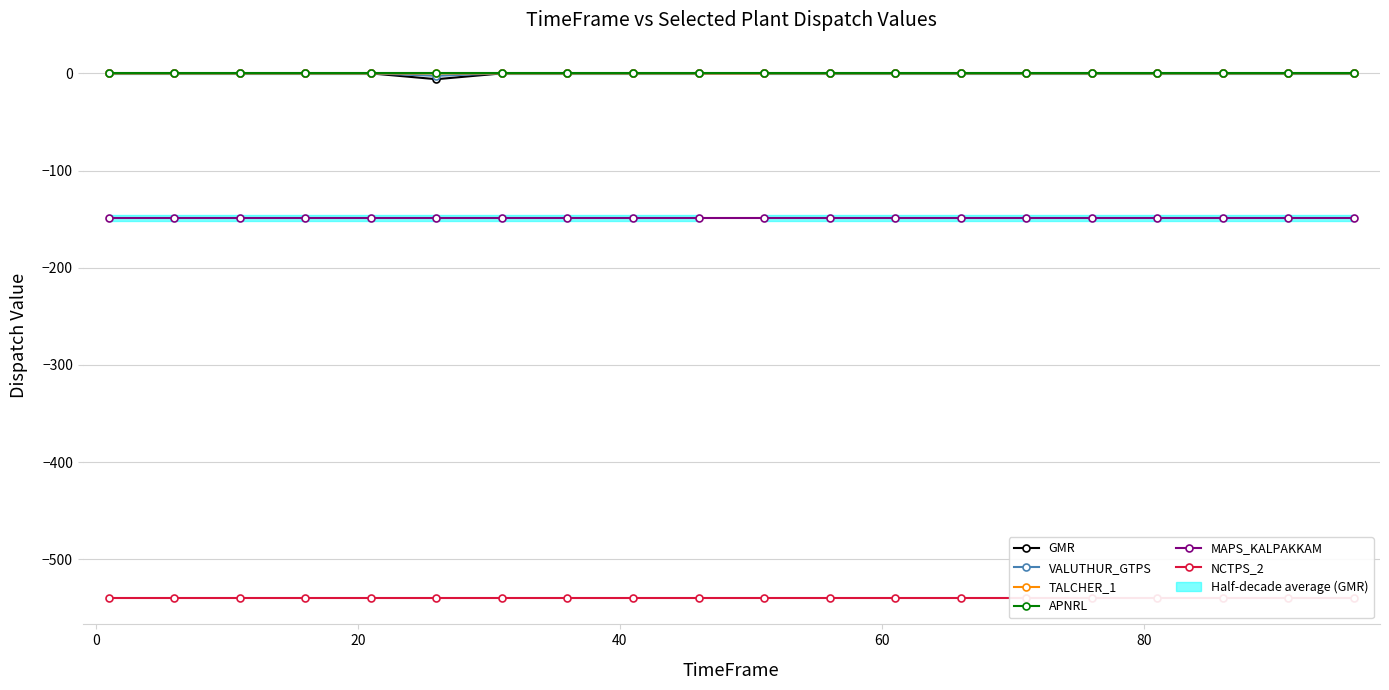

List the series in order of their peak value, highest first.

GMR, VALUTHUR_GTPS, TALCHER_1, APNRL, MAPS_KALPAKKAM, NCTPS_2